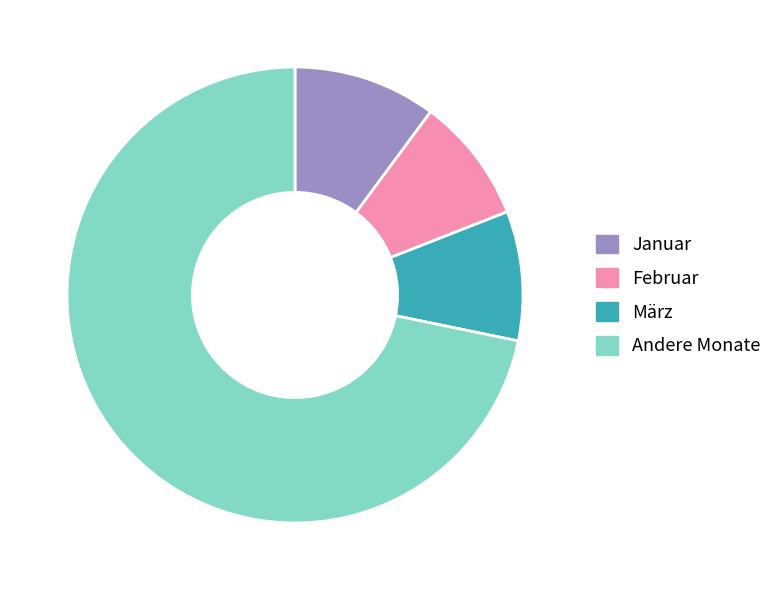

Between Februar and Januar, which is larger?

Januar